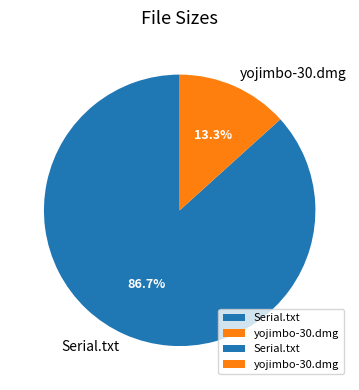

The yojimbo-30.dmg slice represents 26% of the pie. True or false?

False